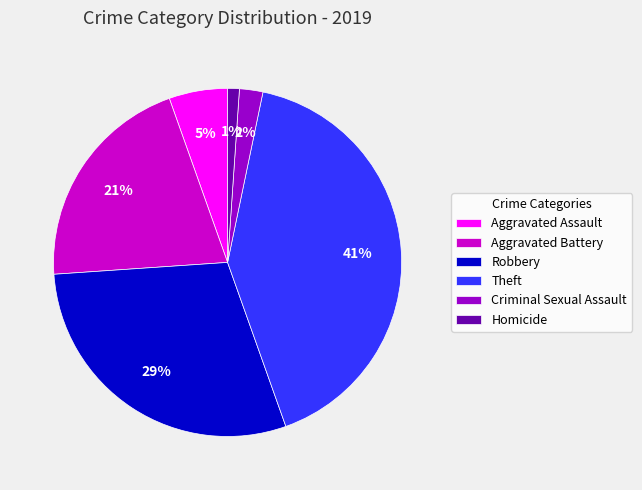

Is there a majority slice in this chart?

No